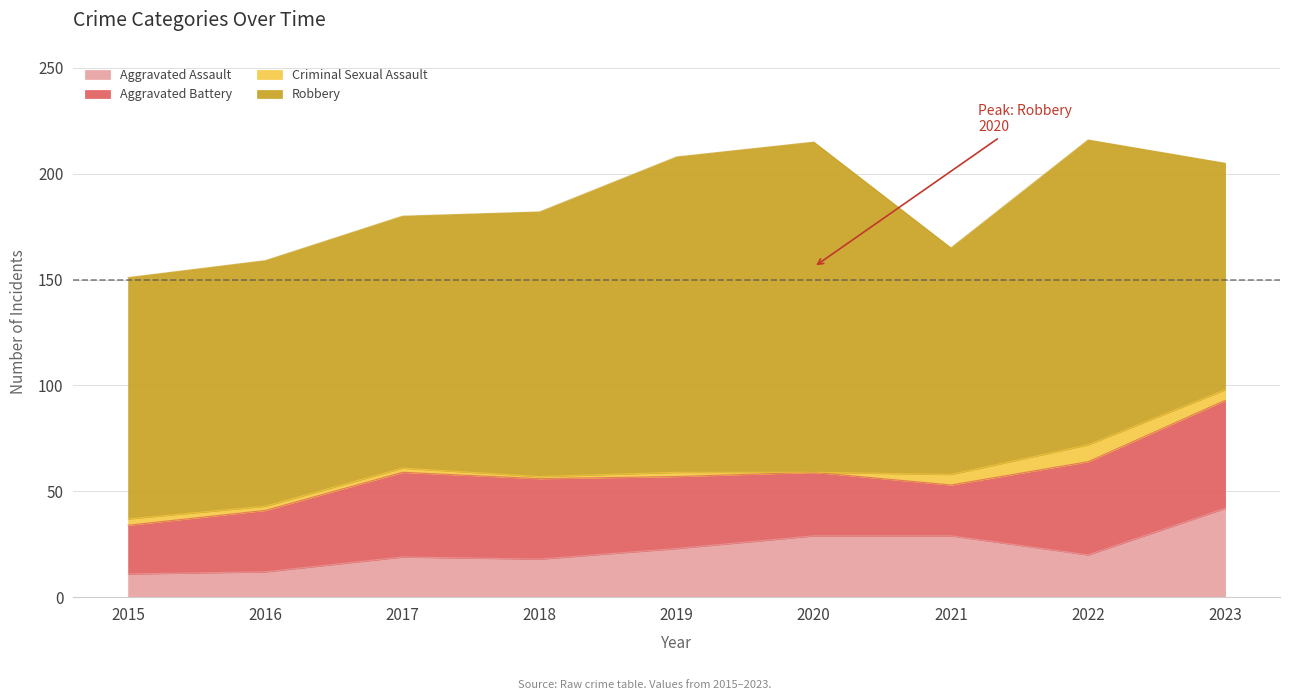

What is the difference between the second highest and minimum values in the Aggravated Battery series?

21